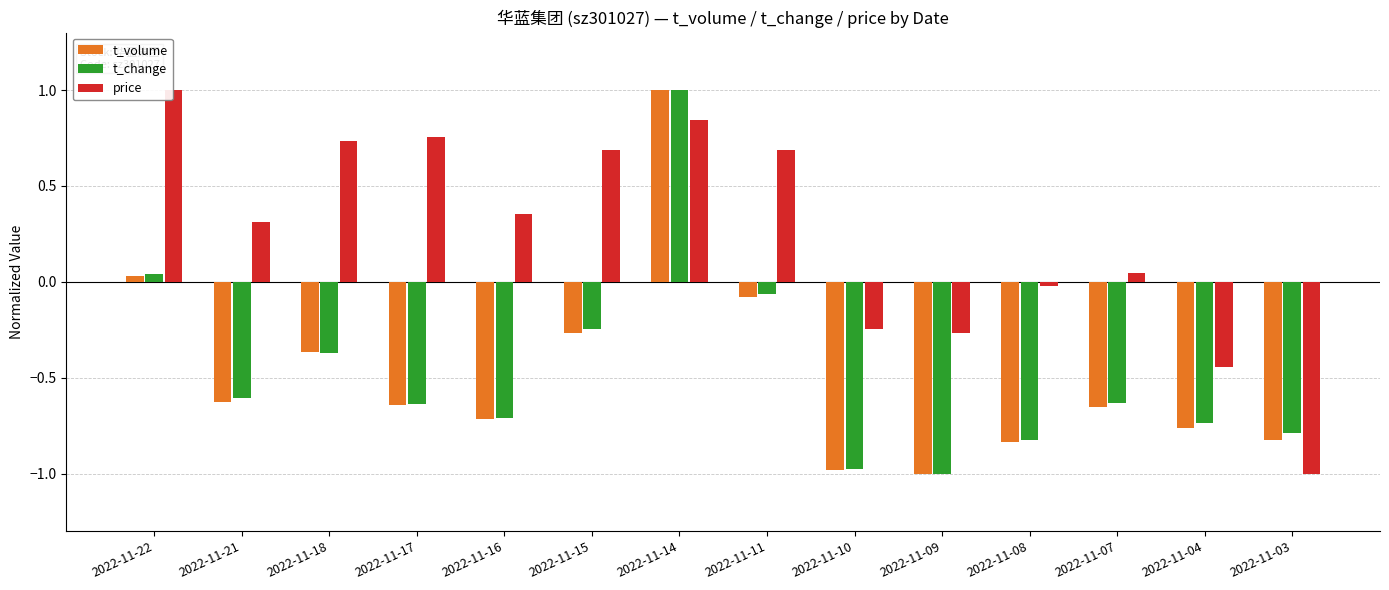

How many groups of bars are there?

14